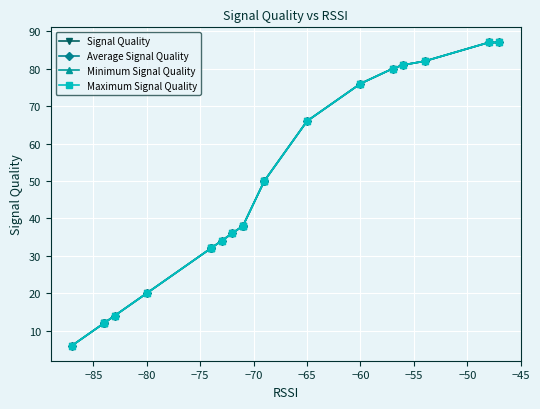

Reading left to right, list all the values displayed in this chart.

Signal Quality: 6	12	12	14	20	32	32	34	36	38	38	50	50	66	76	80	81	82	87	87
Average Signal Quality: 6	12	12	14	20	32	32	34	36	38	38	50	50	66	76	80	81	82	87	87
Minimum Signal Quality: 6	12	12	14	20	32	32	34	36	38	38	50	50	66	76	80	81	82	87	87
Maximum Signal Quality: 6	12	12	14	20	32	32	34	36	38	38	50	50	66	76	80	81	82	87	87